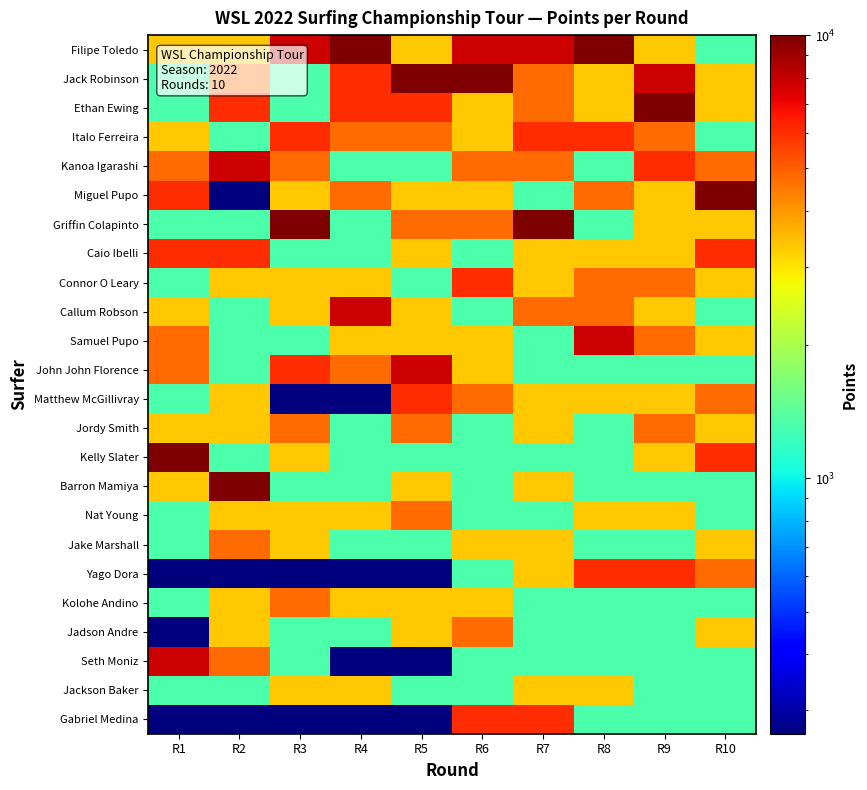

Count the number of data series in this chart.

24